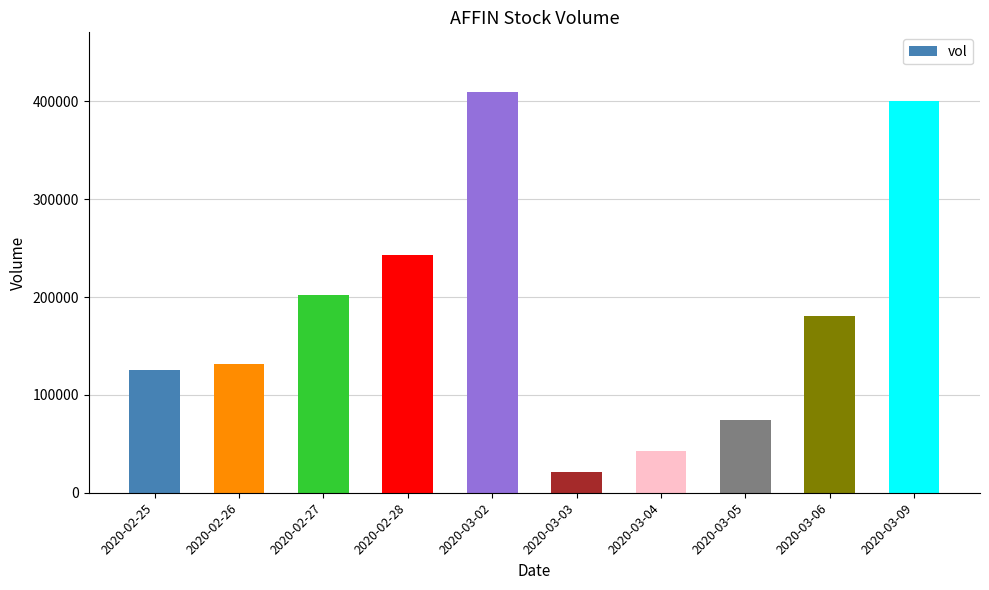

What is the ratio of the value at 2020-03-05 to the value at 2020-02-28?

0.3